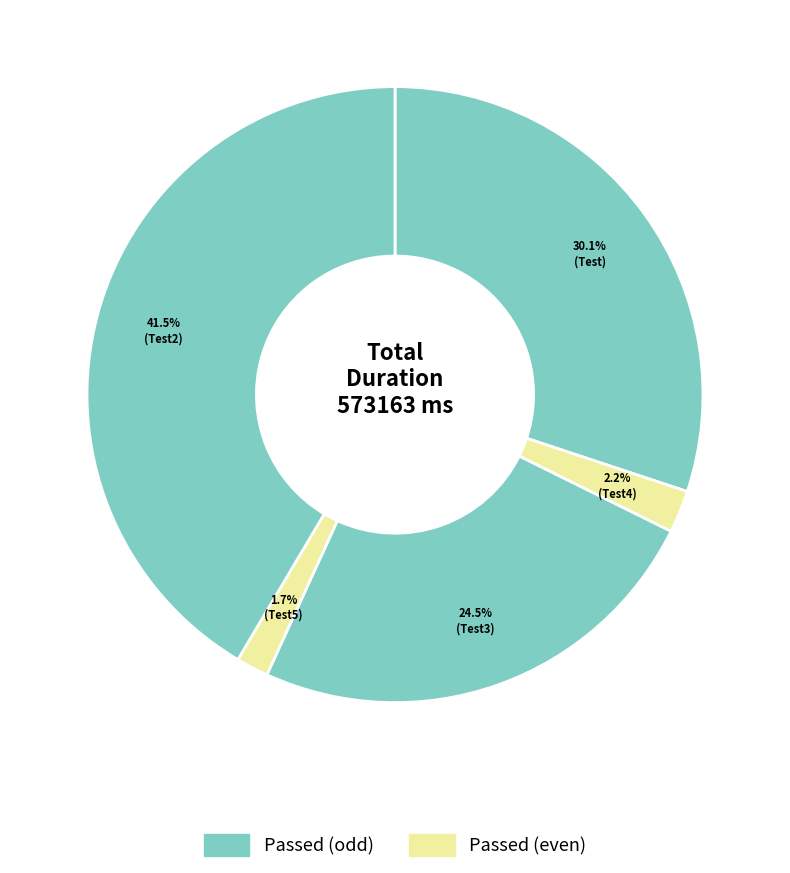

Count the number of slices in the pie.

5